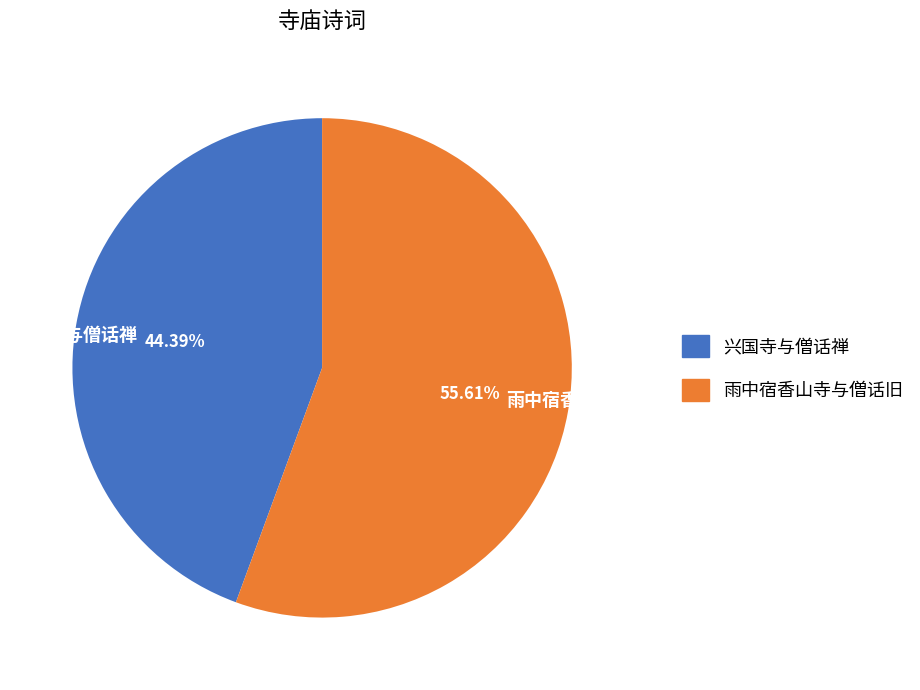

Count the number of slices in the pie.

2